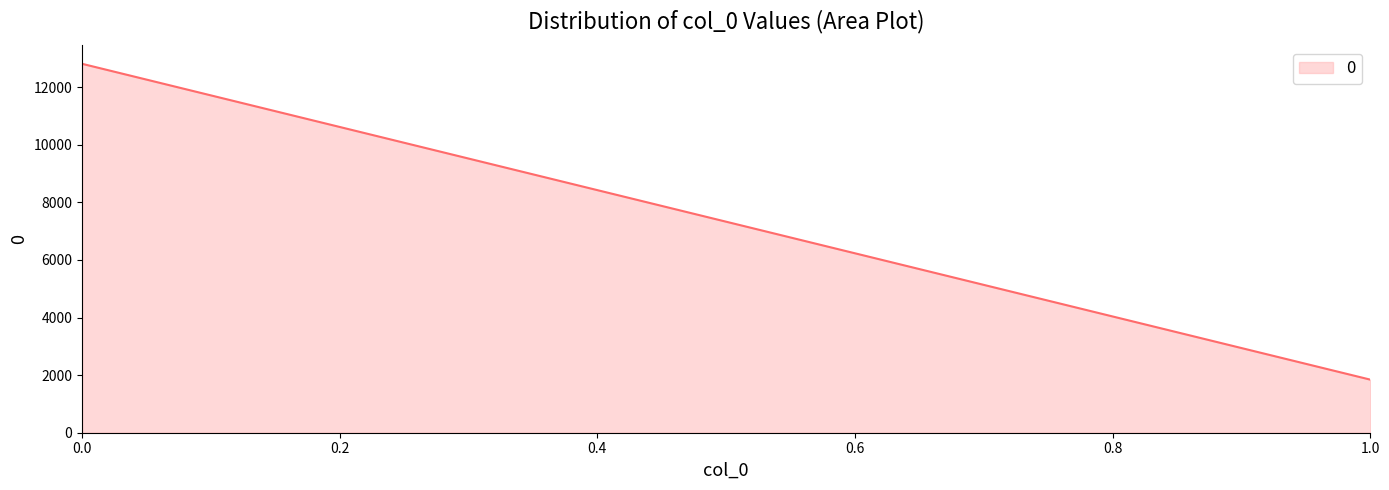

What is the difference between the maximum and minimum values?

10966.2